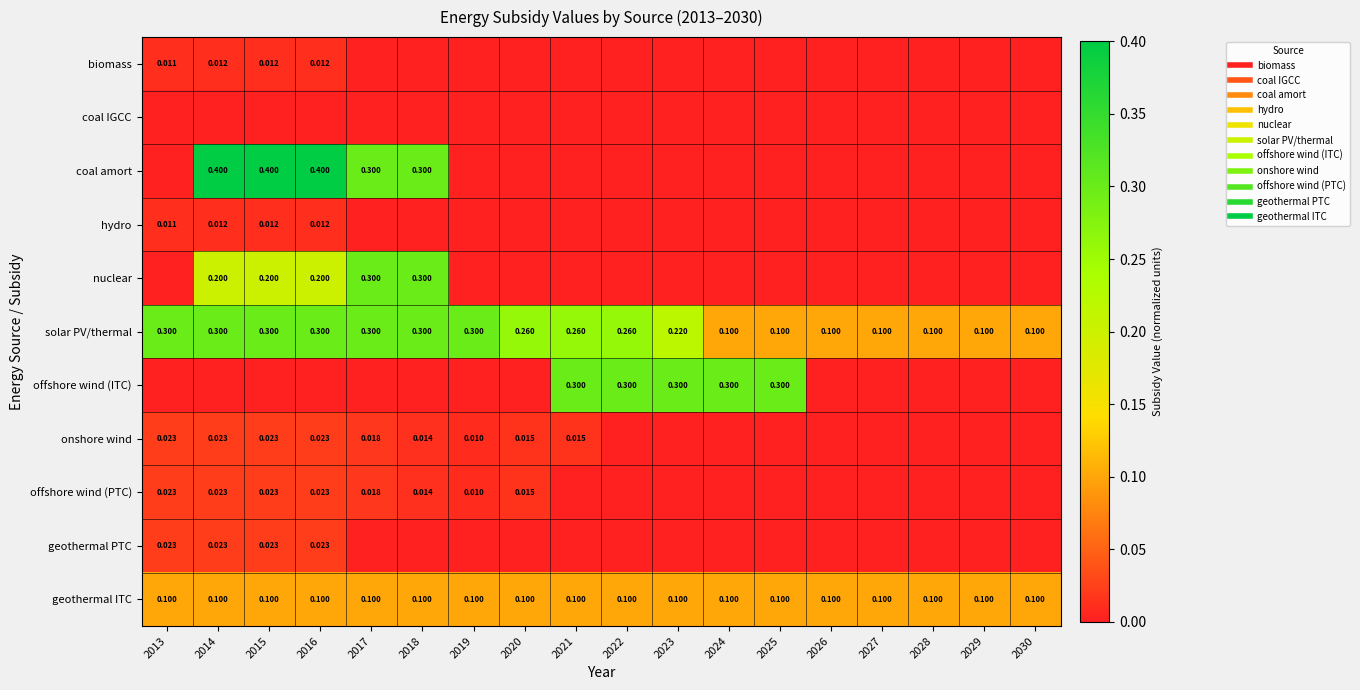

What is the spread (max minus min) of values at 2029?

0.1